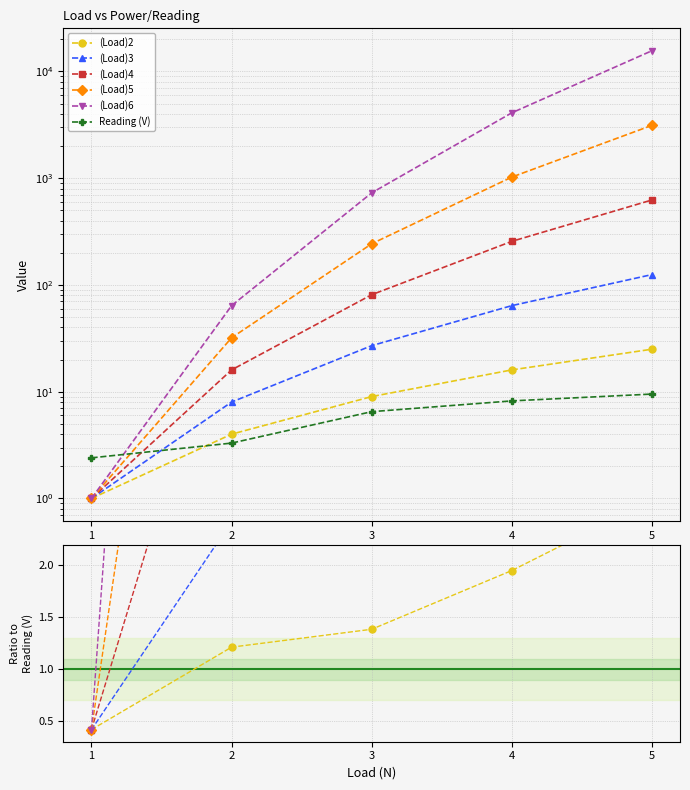

Between 3 and 2, which is larger?

3